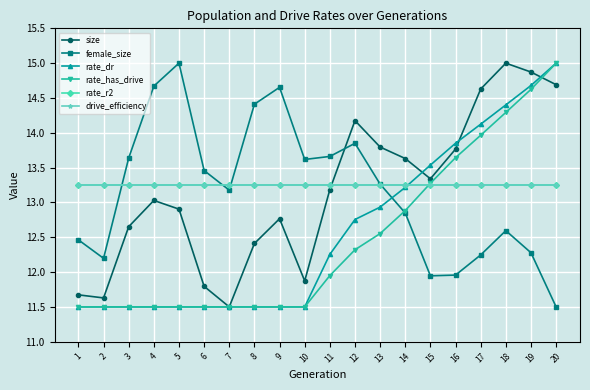

Reading right to left, what are all the values shown in this chart?

size: 20=14.7	19=14.9	18=15.0	17=14.6	16=13.8	15=13.3	14=13.6	13=13.8	12=14.2	11=13.2	10=11.9	9=12.8	8=12.4	7=11.5	6=11.8	5=12.9	4=13.0	3=12.7	2=11.6	1=11.7
female_size: 20=11.5	19=12.3	18=12.6	17=12.2	16=12.0	15=11.9	14=12.8	13=13.3	12=13.8	11=13.7	10=13.6	9=14.7	8=14.4	7=13.2	6=13.5	5=15.0	4=14.7	3=13.6	2=12.2	1=12.5
rate_dr: 20=15.0	19=14.7	18=14.4	17=14.1	16=13.9	15=13.5	14=13.2	13=12.9	12=12.8	11=12.3	10=11.5	9=11.5	8=11.5	7=11.5	6=11.5	5=11.5	4=11.5	3=11.5	2=11.5	1=11.5
rate_has_drive: 20=15.0	19=14.6	18=14.3	17=14.0	16=13.6	15=13.3	14=12.9	13=12.6	12=12.3	11=11.9	10=11.5	9=11.5	8=11.5	7=11.5	6=11.5	5=11.5	4=11.5	3=11.5	2=11.5	1=11.5
rate_r2: 20=13.2	19=13.2	18=13.2	17=13.2	16=13.2	15=13.2	14=13.2	13=13.2	12=13.2	11=13.2	10=13.2	9=13.2	8=13.2	7=13.2	6=13.2	5=13.2	4=13.2	3=13.2	2=13.2	1=13.2
drive_efficiency: 20=13.2	19=13.2	18=13.2	17=13.2	16=13.2	15=13.2	14=13.2	13=13.2	12=13.2	11=13.2	10=13.2	9=13.2	8=13.2	7=13.2	6=13.2	5=13.2	4=13.2	3=13.2	2=13.2	1=13.2